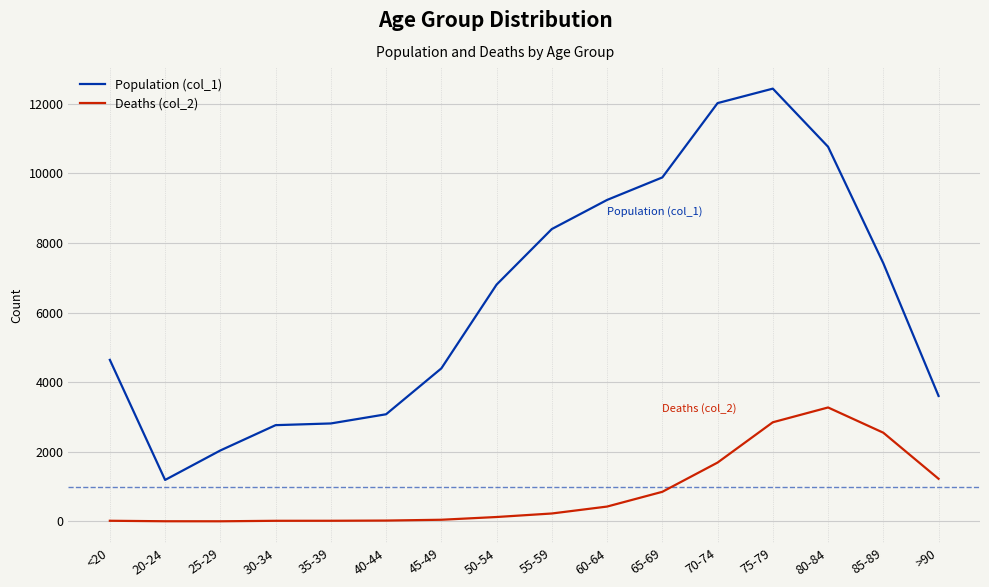

Which label corresponds to the largest value in the chart?

75-79